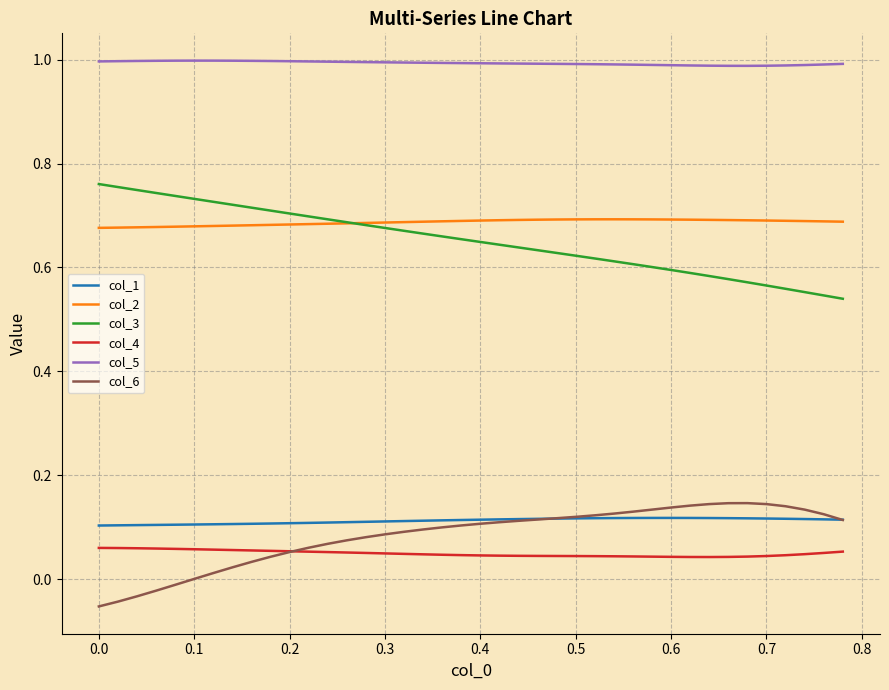

True or false: col_4 and col_3 intersect in this chart.

False